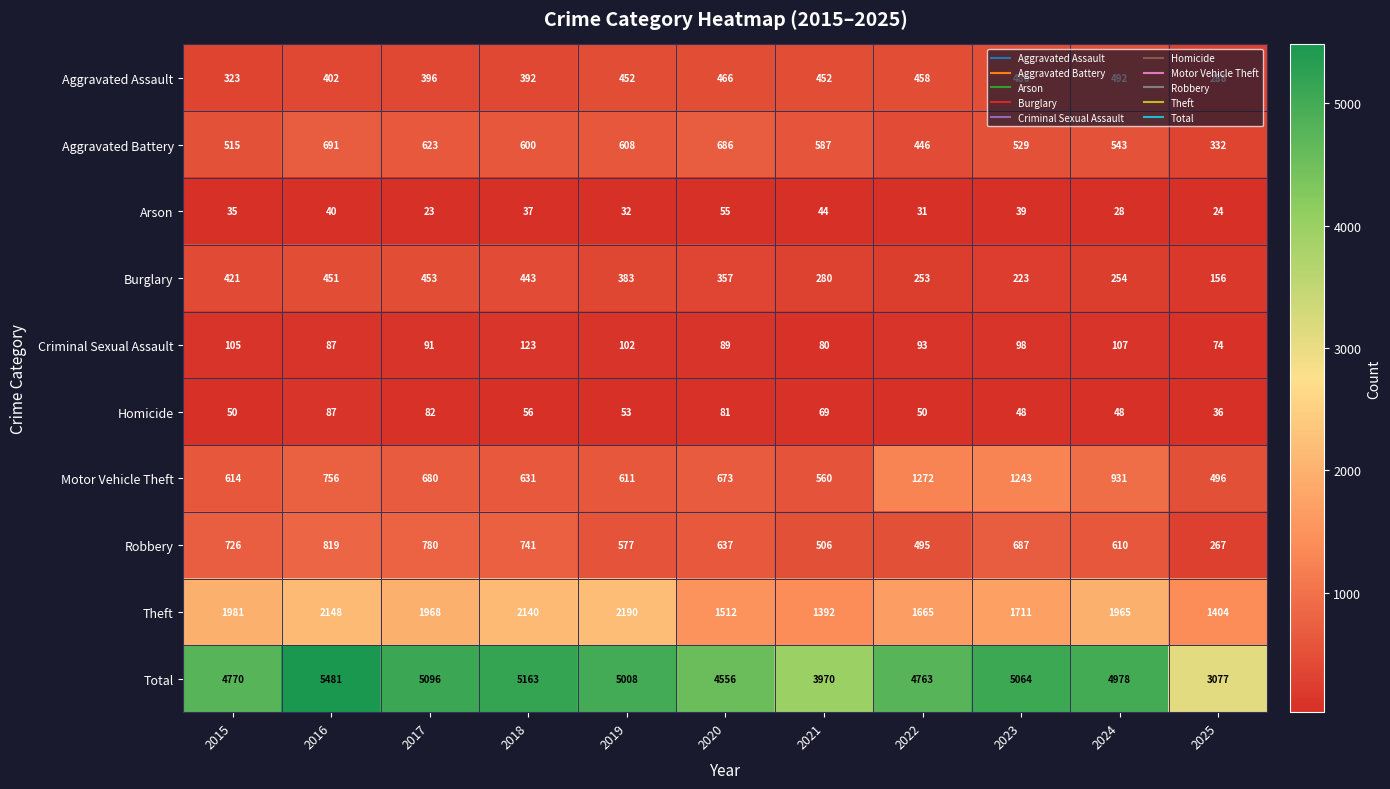

How many series are shown in this chart?

10